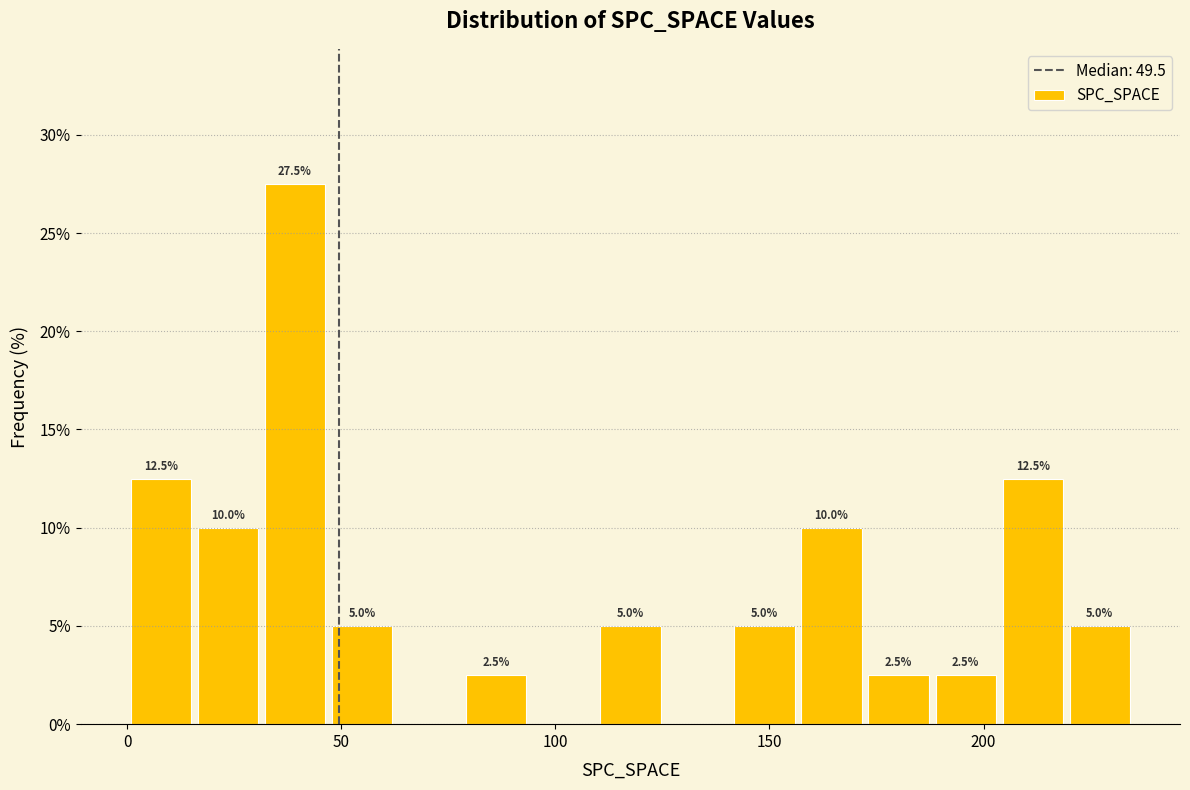

Around what value on the x-axis is the tallest bar? Give the approximate position of its centre, as read against the axis.

40